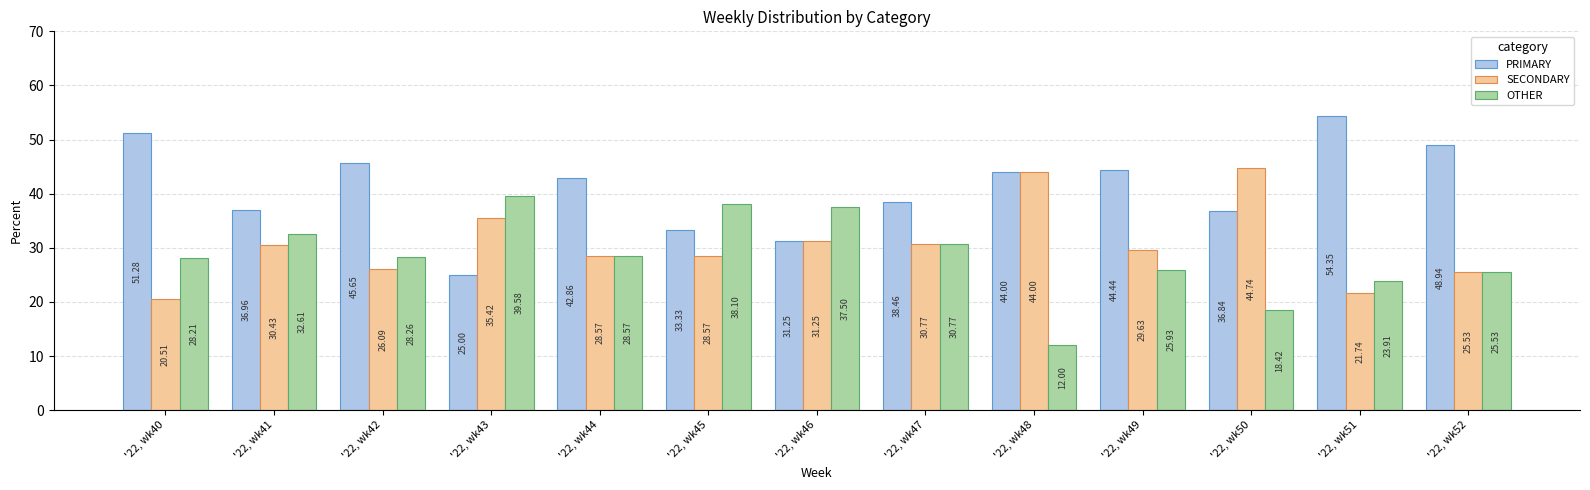

What is the difference between the maximum and minimum values in the OTHER series?

27.6